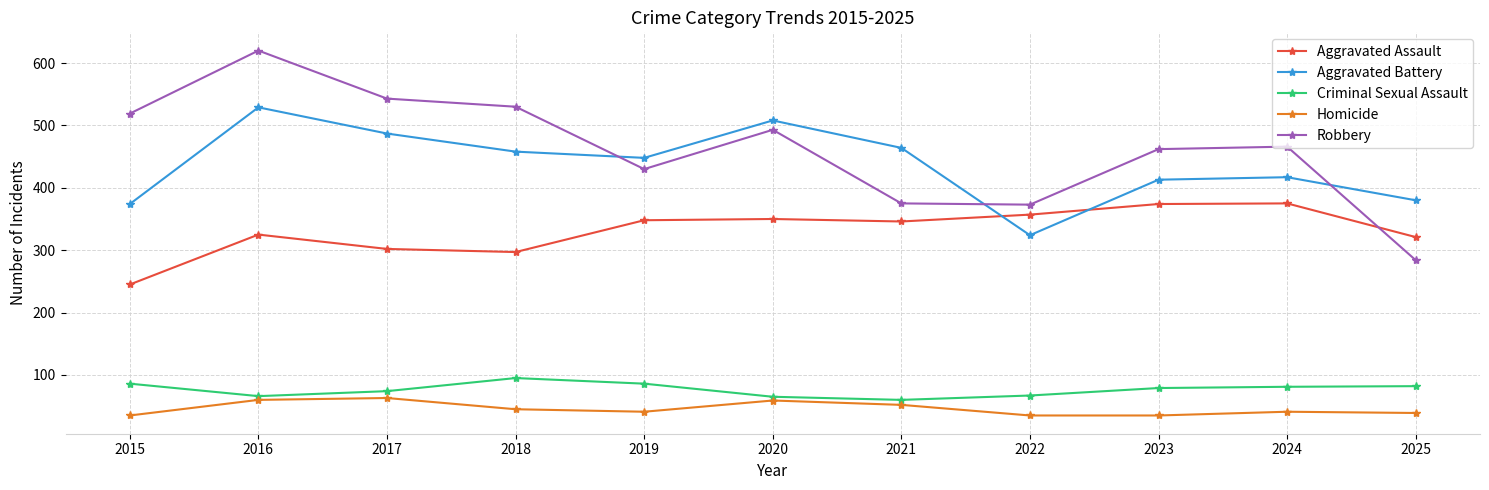

What is the value of the Aggravated Battery point at the 5th from the left?

448